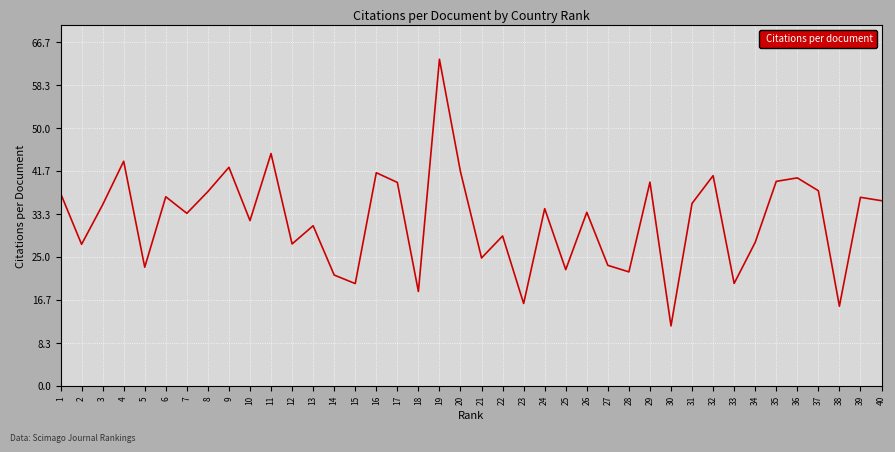

What is the smallest value displayed?

11.6